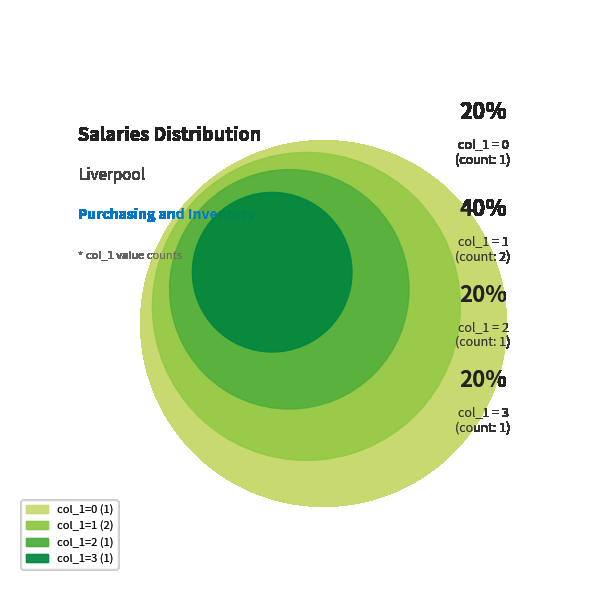

Does any single category account for the majority?

No